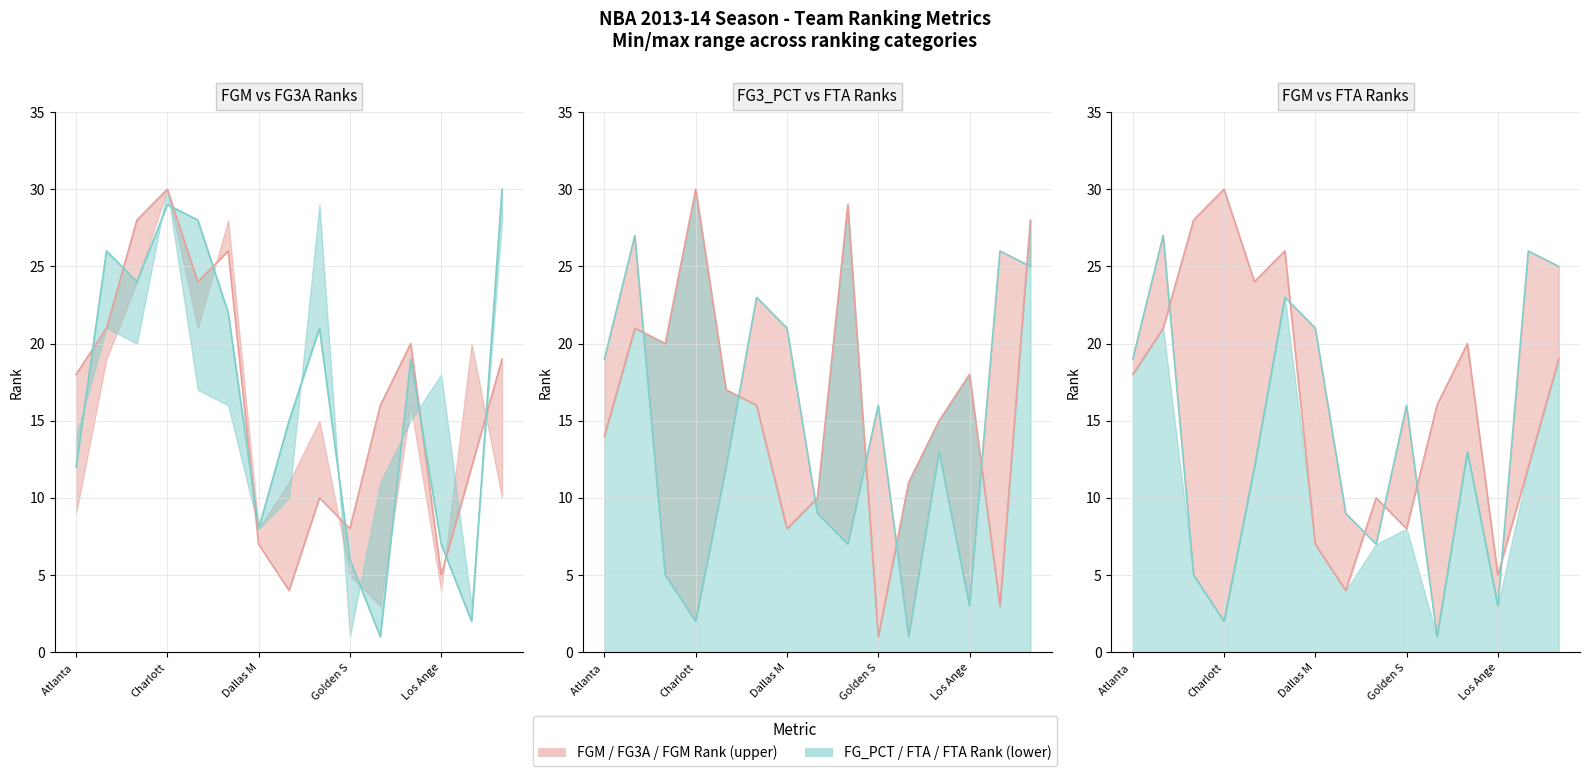

What is the label of the 15th point from the right?

Atlanta